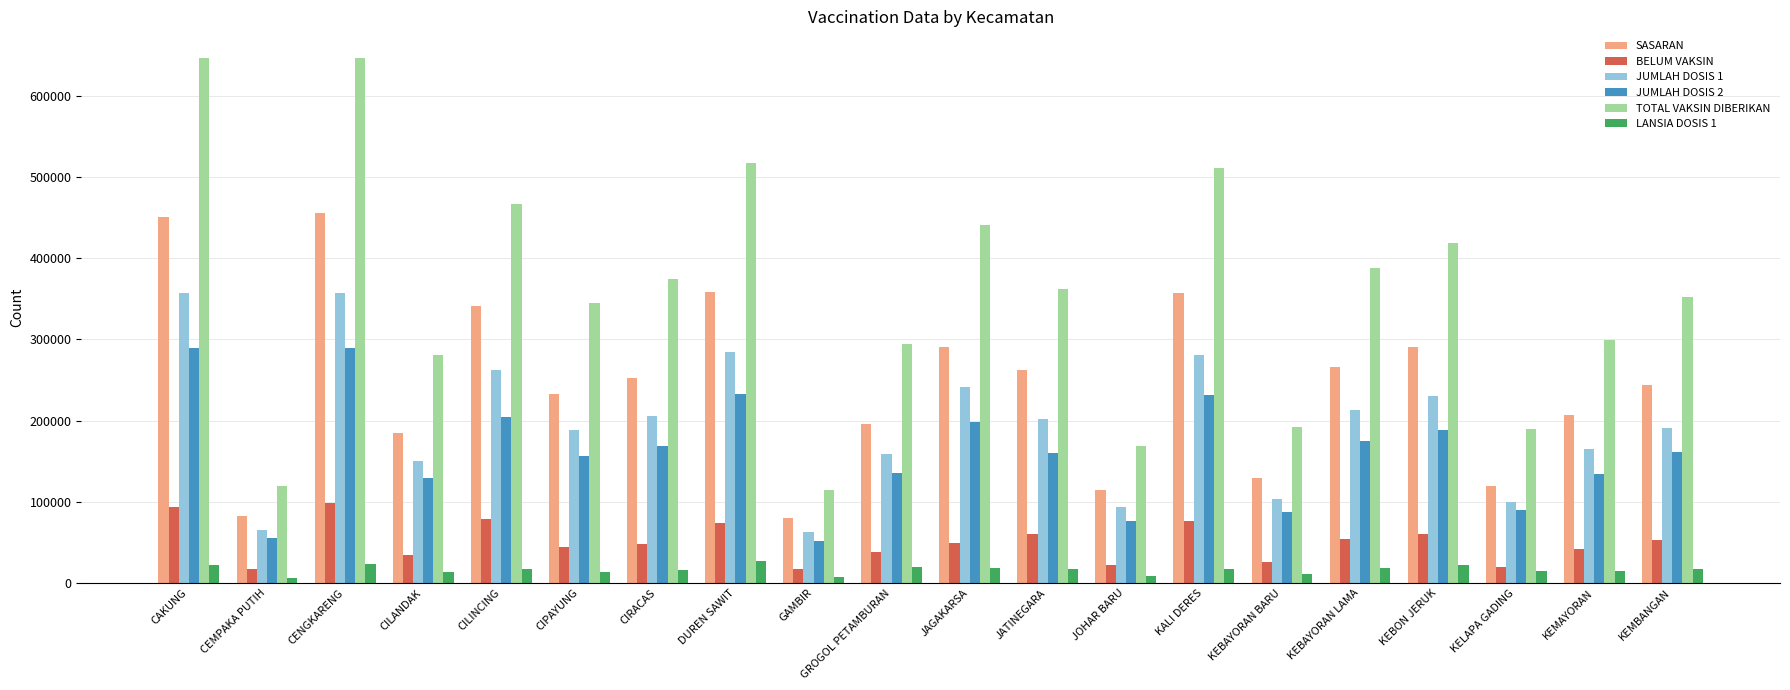

How many data points in TOTAL VAKSIN DIBERIKAN are less than 361658?

10